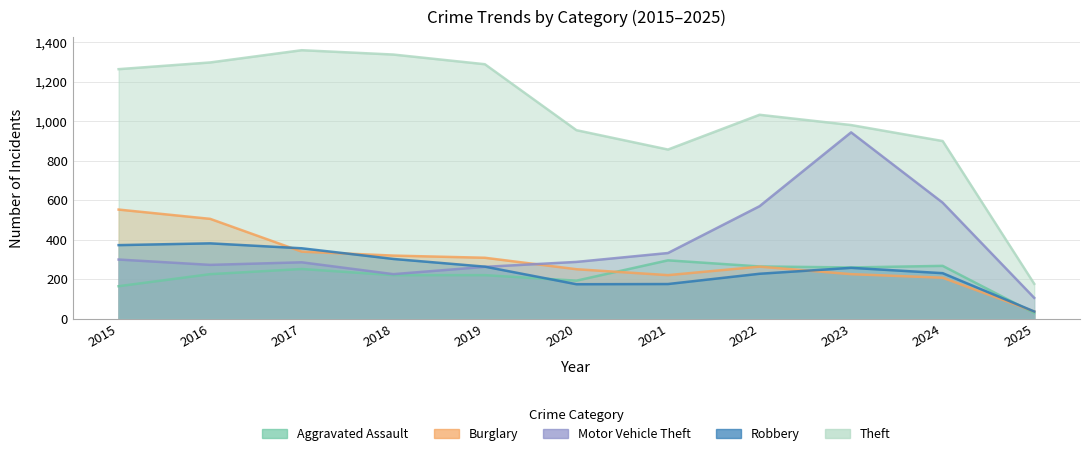

What is the minimum value for Motor Vehicle Theft?

105